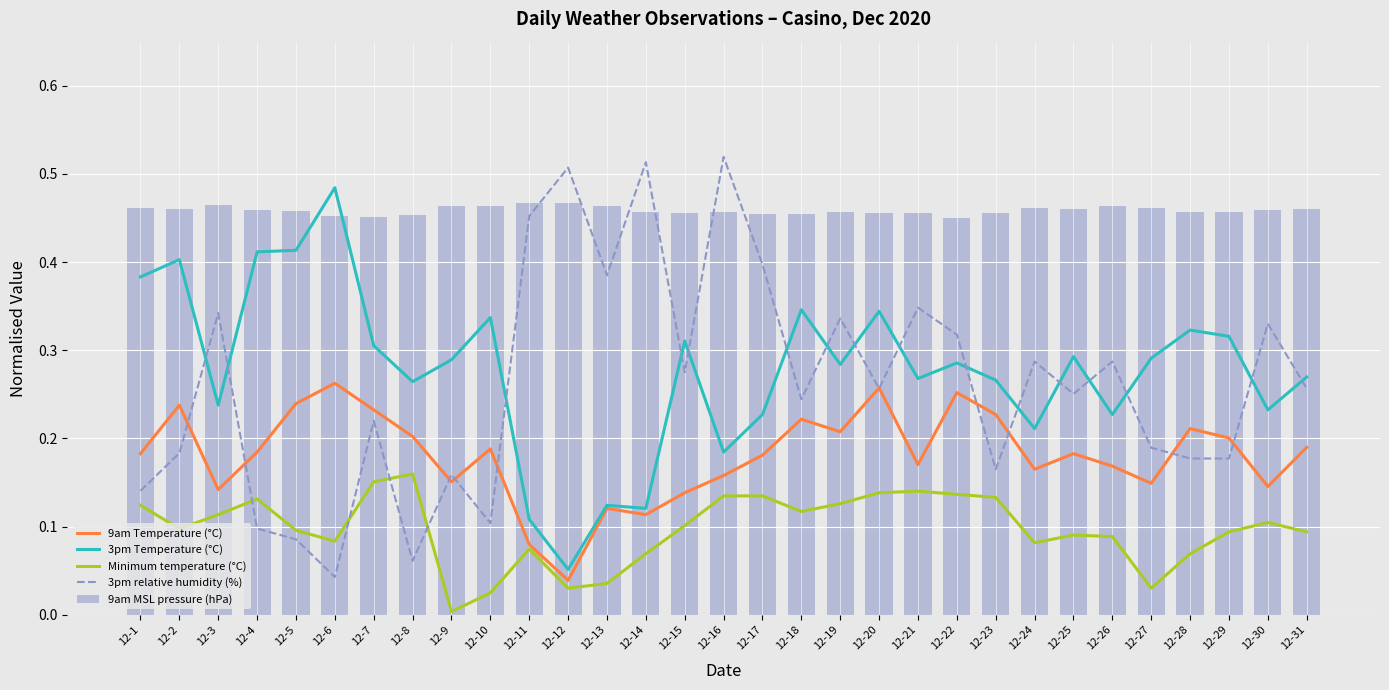

Which series has the largest total across all categories?

9am MSL pressure (hPa)